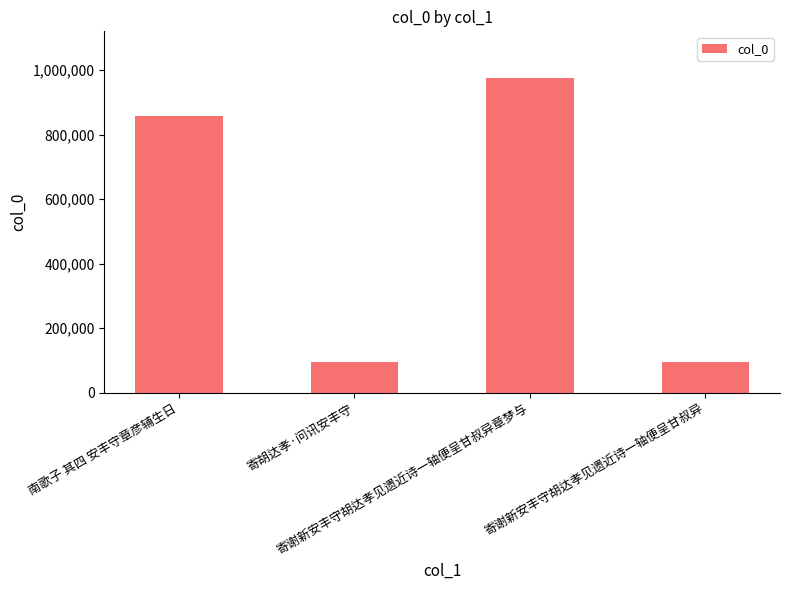

What is the sum of all values?

2023632